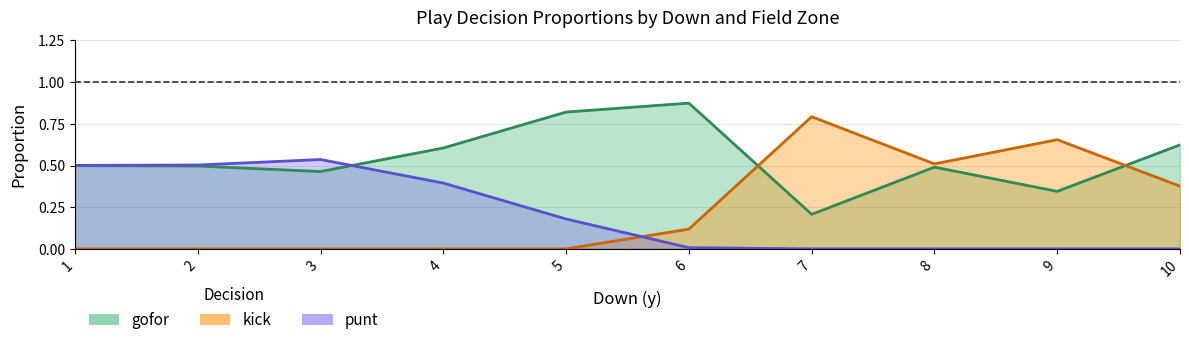

True or false: punt has a value of -0.5 at 38.

False